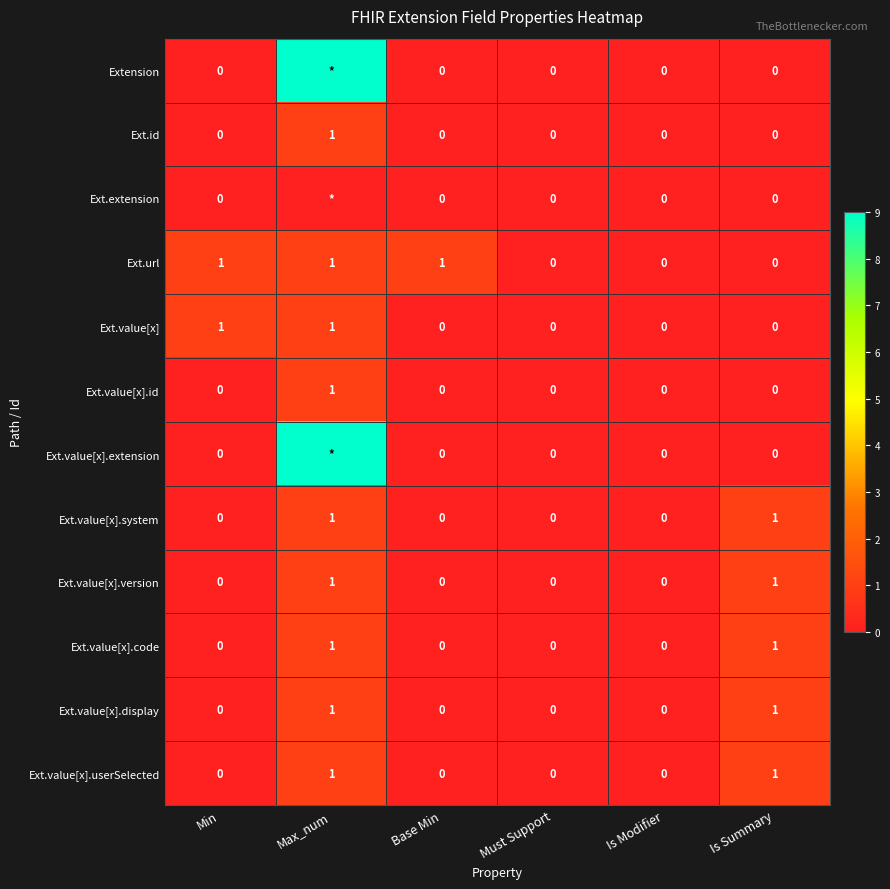

True or false: Ext.url has a value of 1 at Base Min.

True